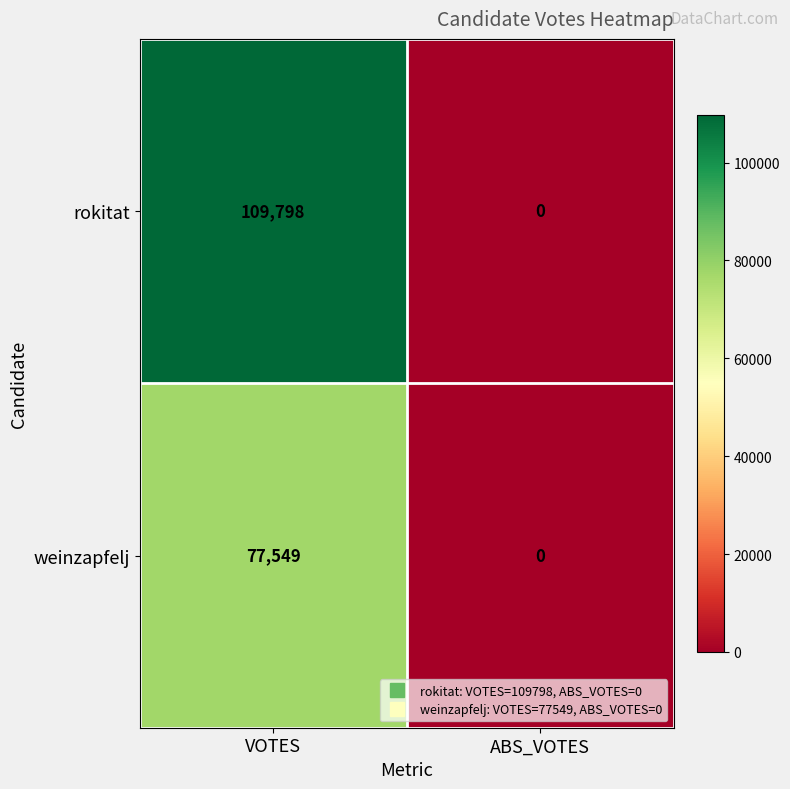

At which label is weinzapfelj closest to 38774?

ABS_VOTES